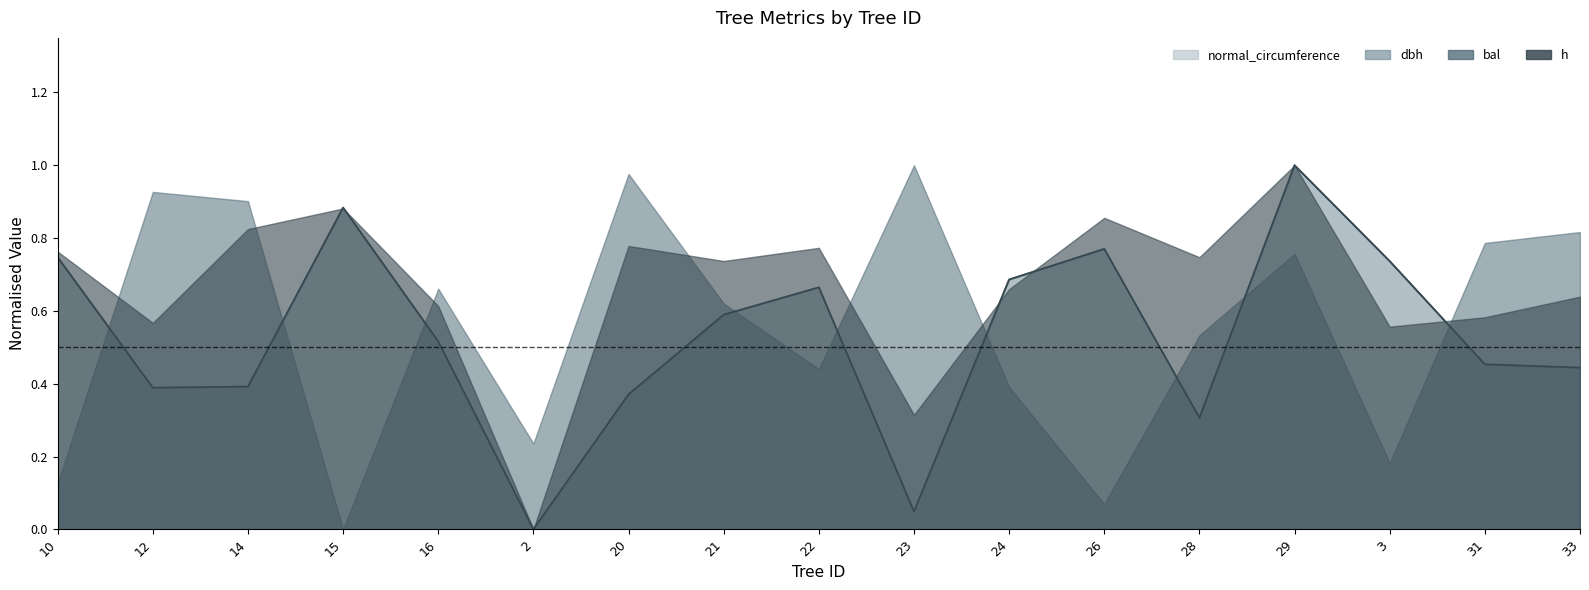

True or false: dbh has a value of 0.5 at 15.

False